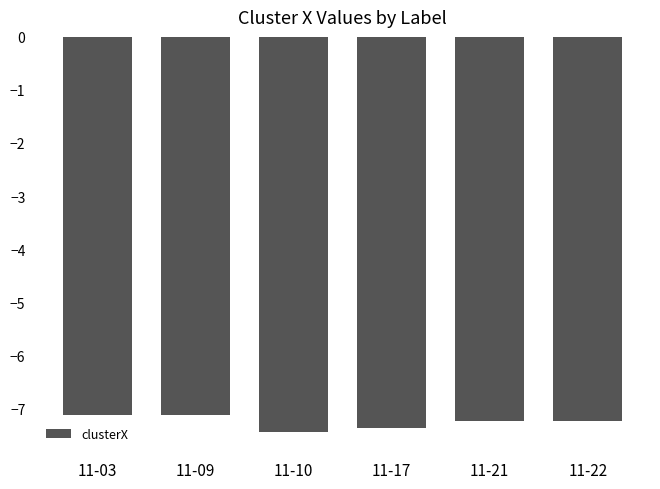

Reading left to right, transcribe all the data shown in this chart.

11-03=-7.1	11-09=-7.1	11-10=-7.5	11-17=-7.4	11-21=-7.2	11-22=-7.2